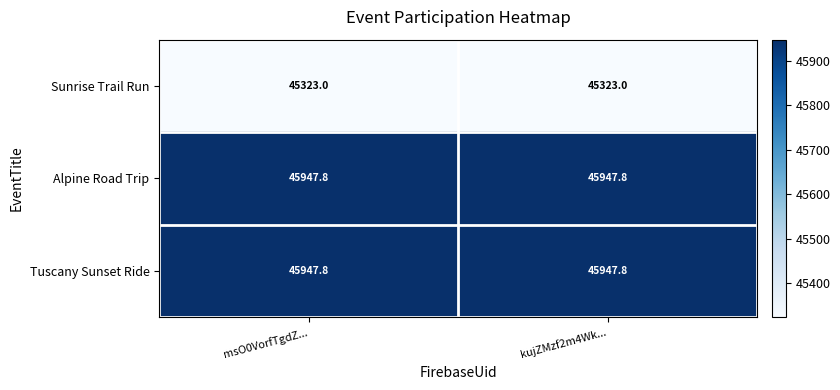

The value of Alpine Road Trip at msO0VorfTgdZ... is 10392.2. True or false?

False